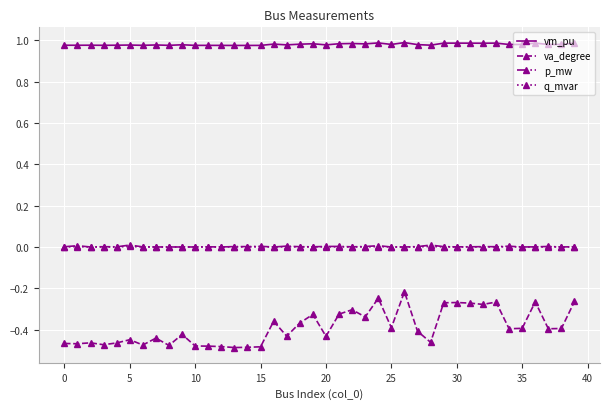

How many lines are shown in the chart?

4